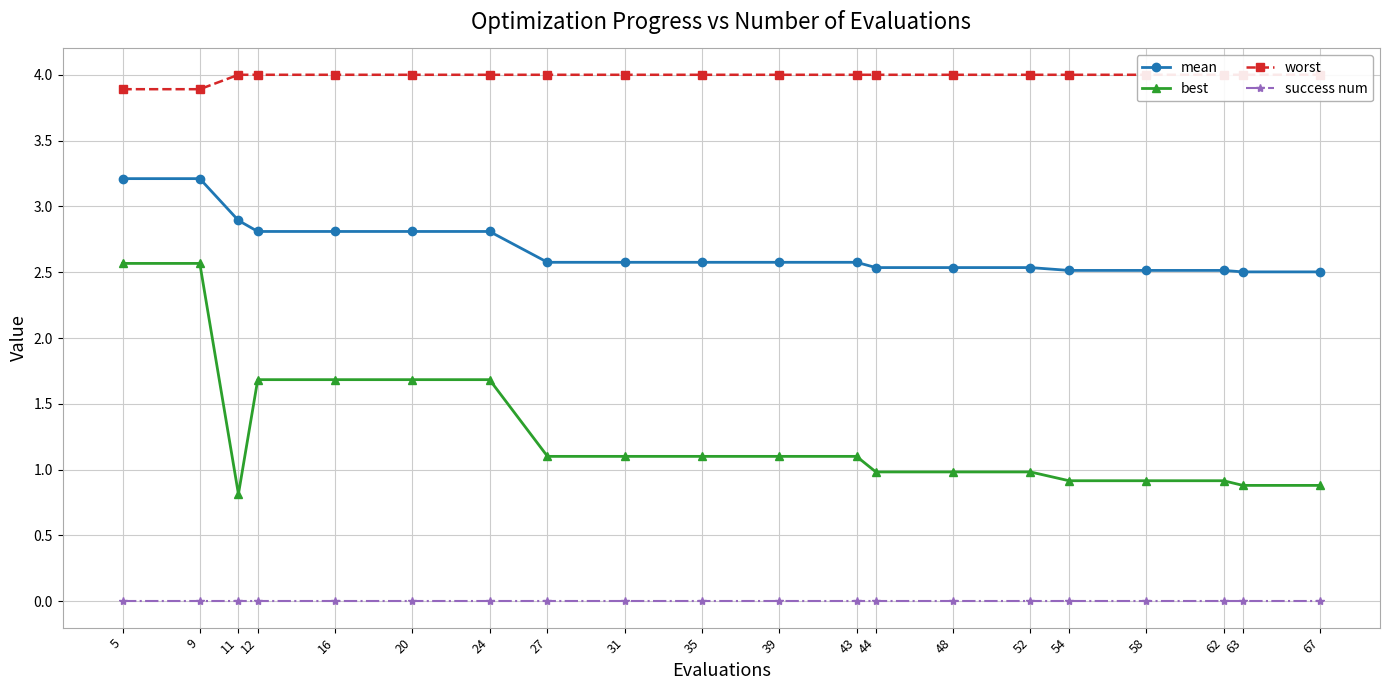

How many lines are shown in the chart?

4